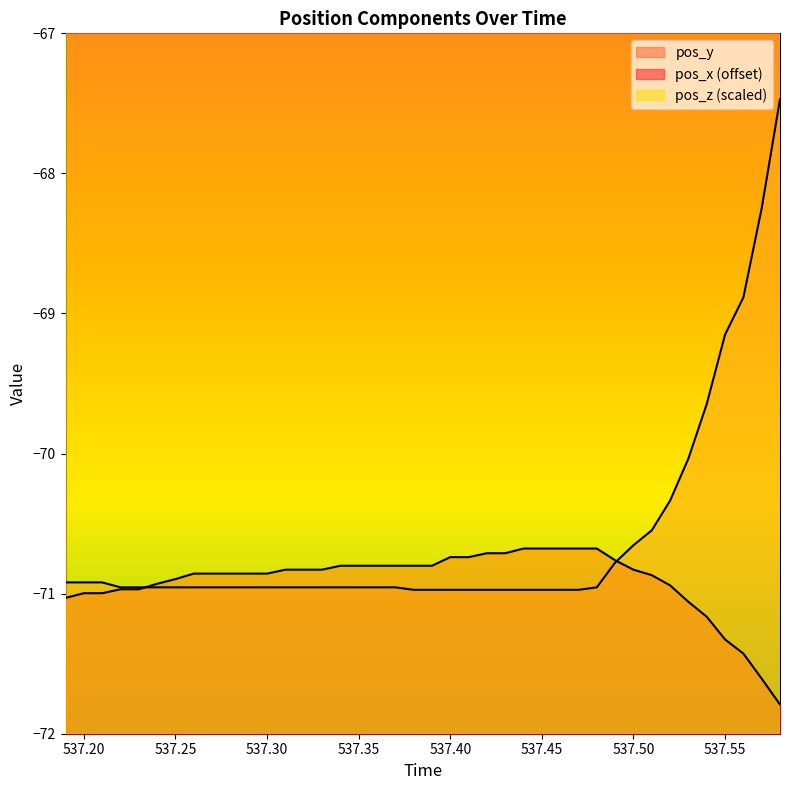

What is the lowest value of the pos_x (offset) series?

-71.8